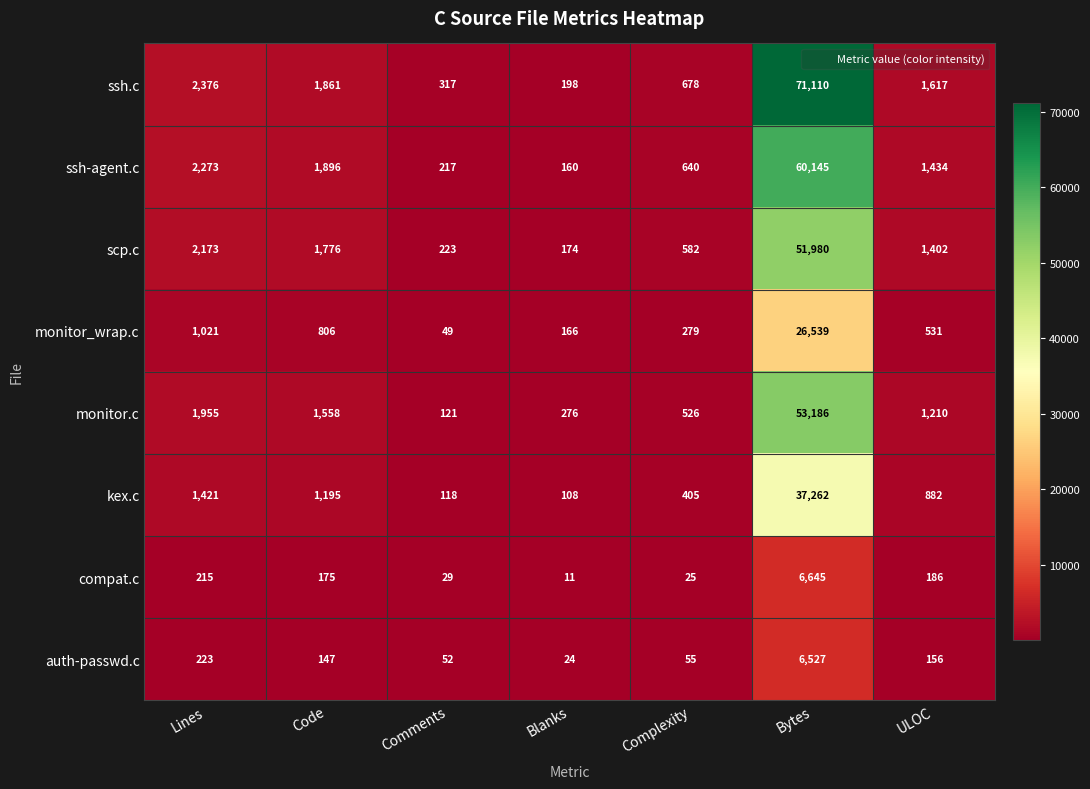

What value does the ssh-agent.c series have at Comments?

217